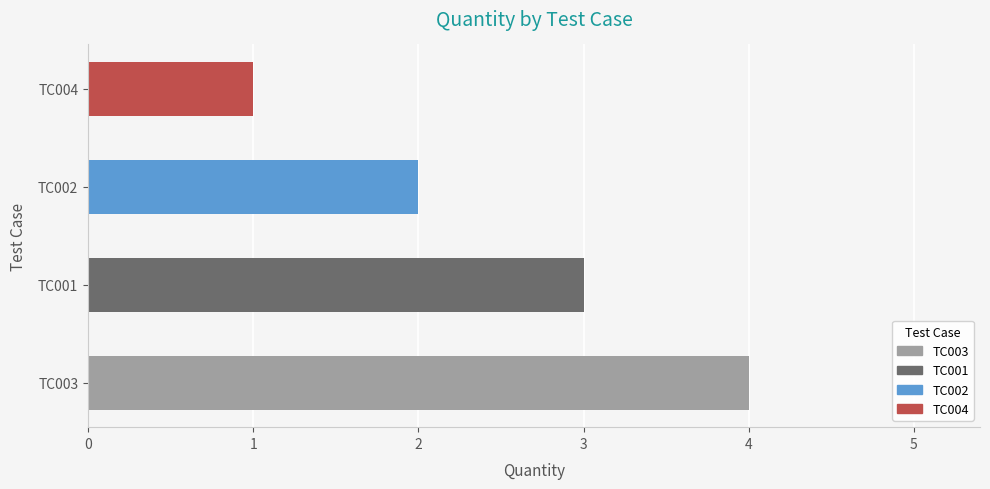

What is the ratio of the value at TC003 to the value at TC001?

1.3